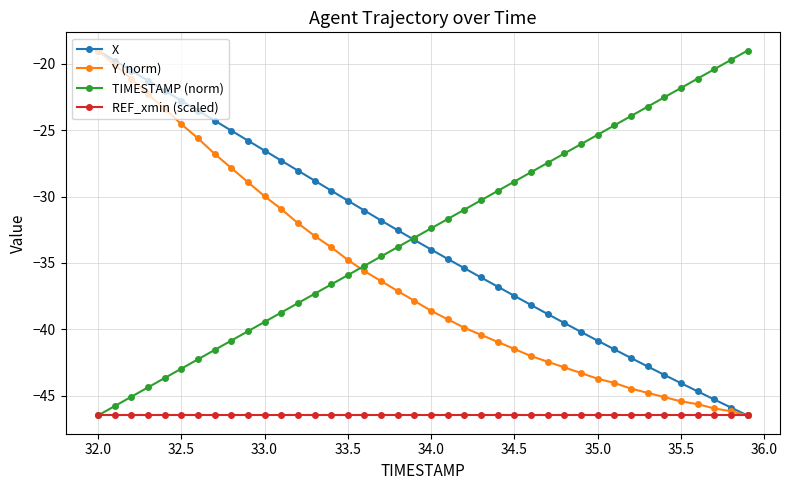

After their last crossing, which series has the higher values: Y (norm) or TIMESTAMP (norm)?

TIMESTAMP (norm)